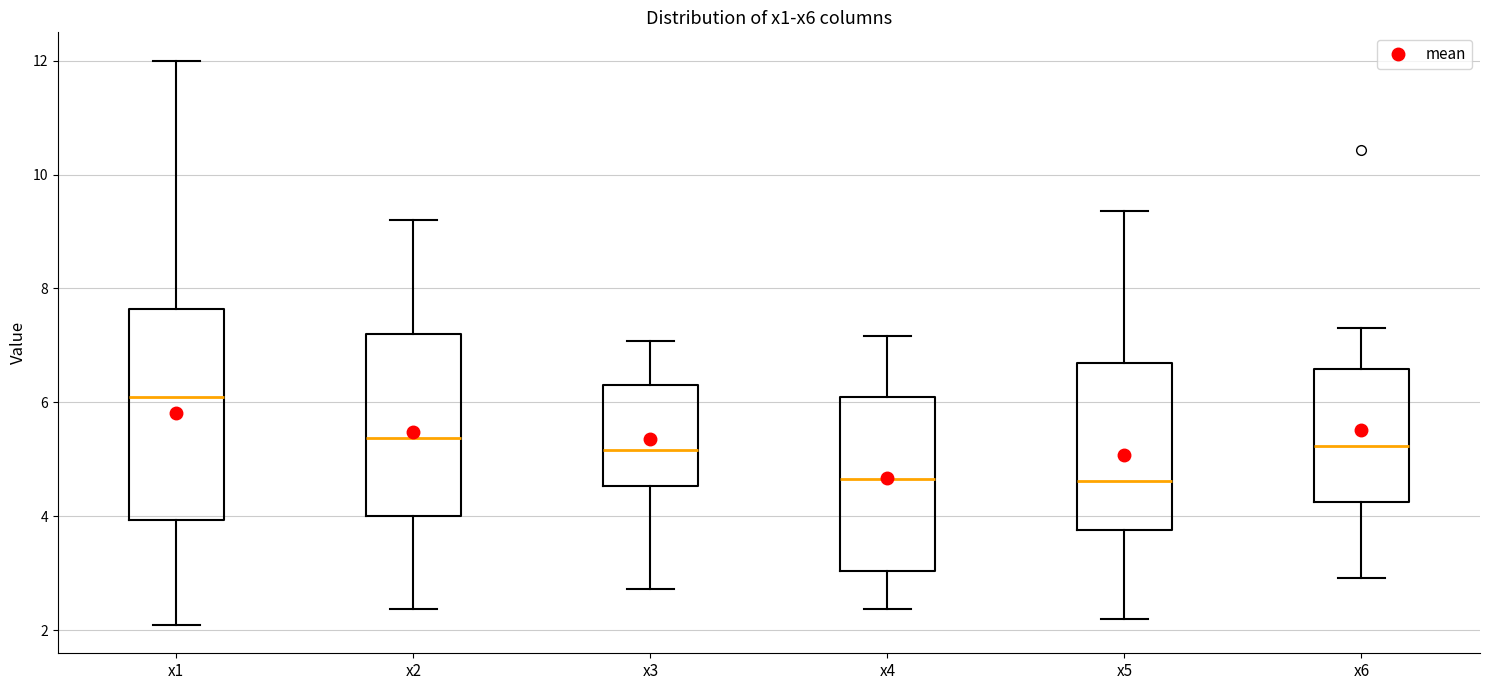

Where is the lower edge of the box for x1 on the y-axis? The values are not printed on the chart, so give them approximately, as read against the axis.

4.0